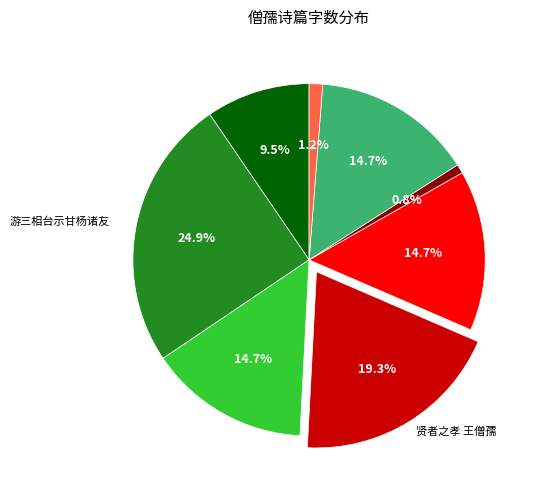

Is there a majority slice in this chart?

No